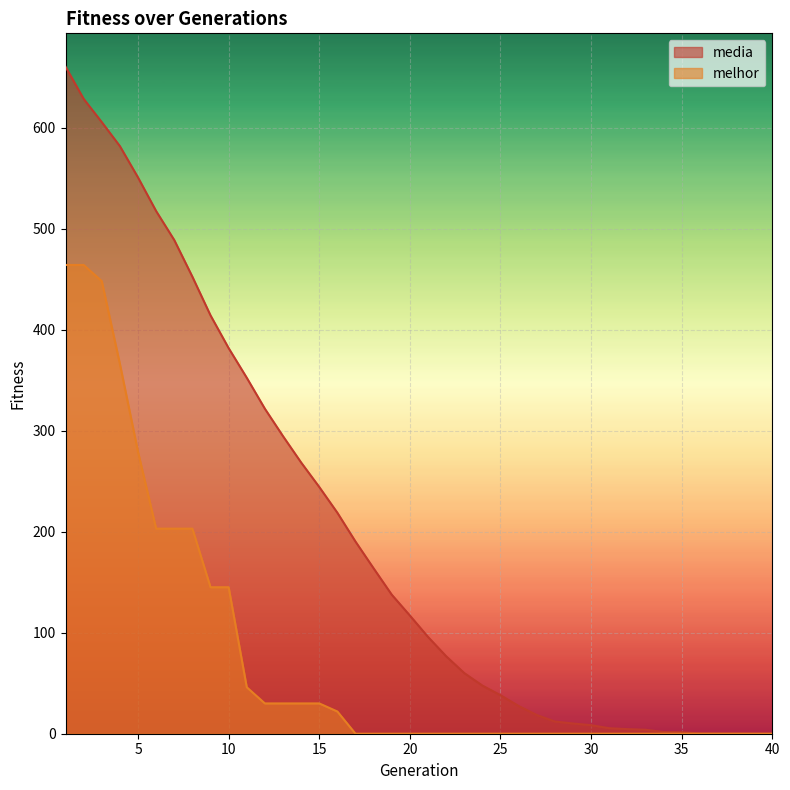

True or false: media and melhor cross at least once.

False